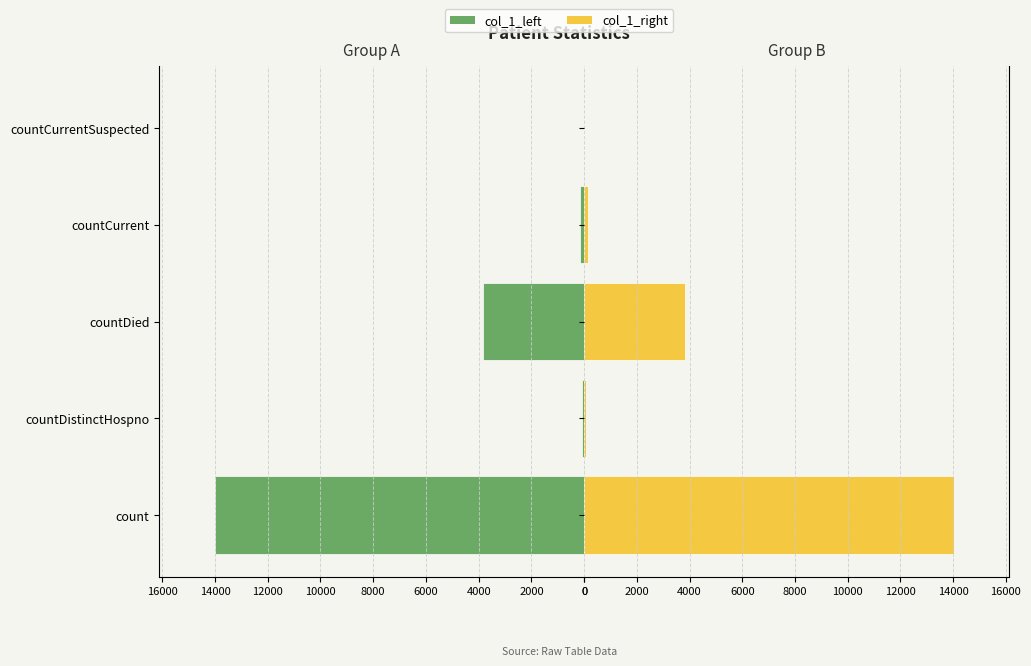

What value does the col_1_left series have at countDistinctHospno, to the nearest 50?

50